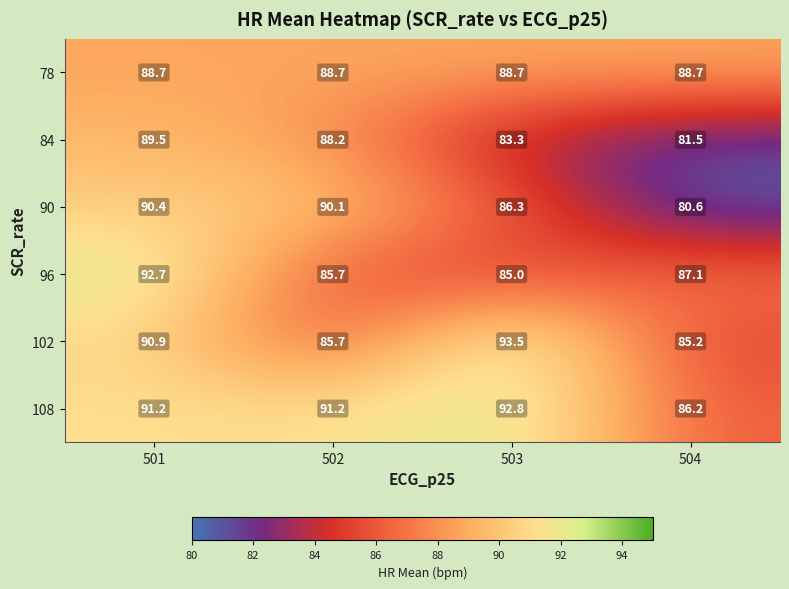

Where does the 90 series first go above 90?

501